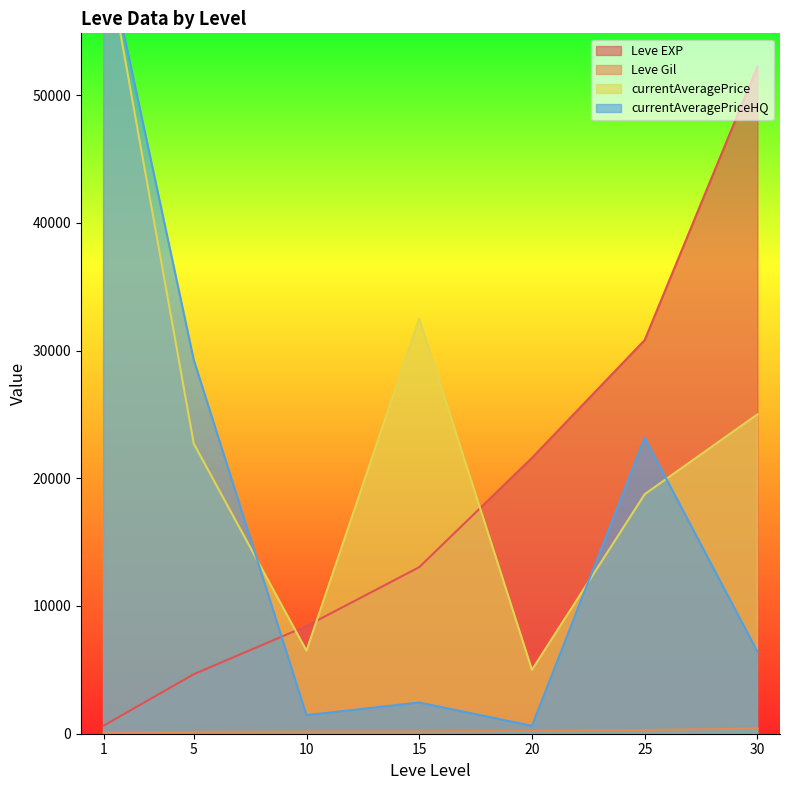

Which category has the highest value in the Leve Gil series?

30